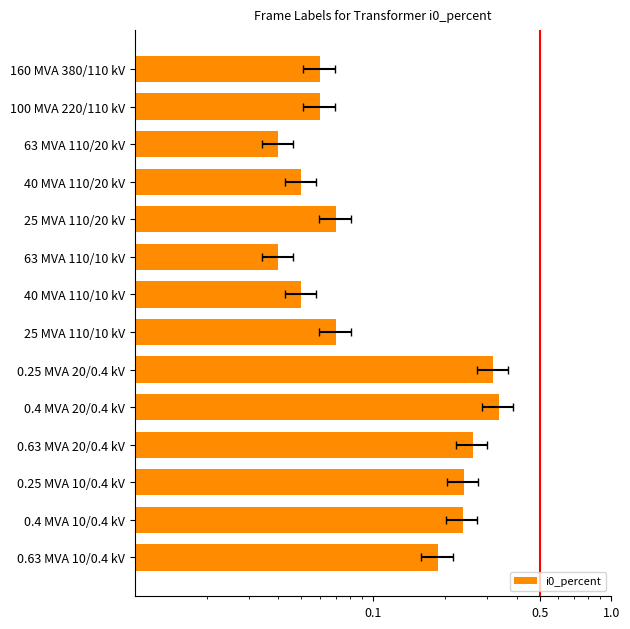

How many bars are there in total?

14